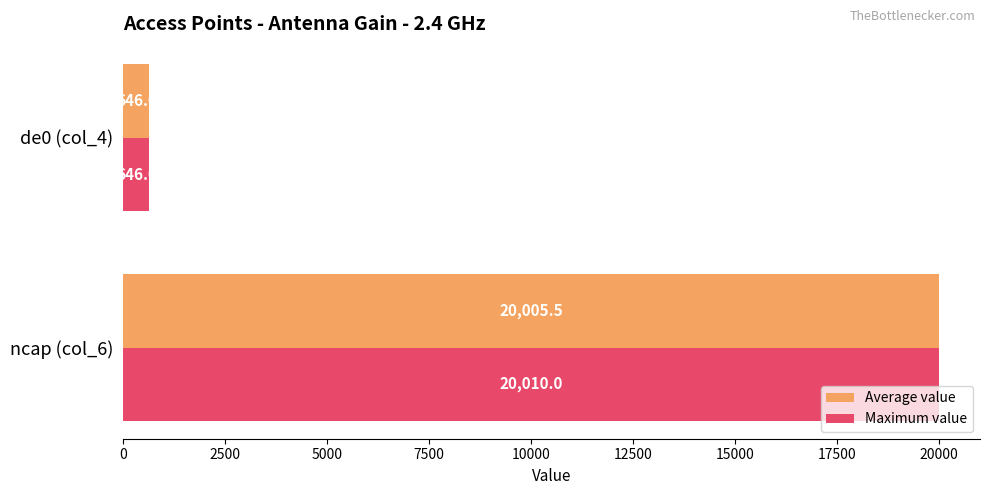

What is the difference between the Maximum value values at ncap (col_6) and de0 (col_4)?

19364.0